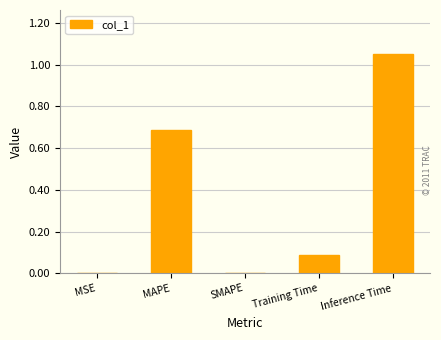

Between Inference Time and Training Time, which is larger?

Inference Time